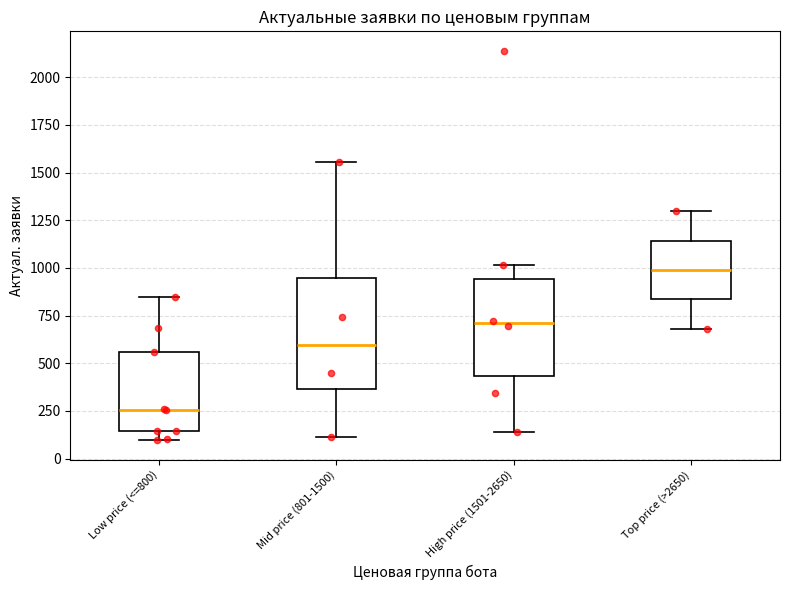

Reading left to right, transcribe this box plot: for each box, give where its median line is, the range the box spans, and where its two whiskers end, as read against the y-axis. The values are not printed on the chart, so give them approximately, as read against the axis.

Low price (<=800): median 250, box 150 to 550, whiskers 100 to 850
Mid price (801-1500): median 600, box 350 to 950, whiskers 100 to 1550
High price (1501-2650): median 700, box 450 to 950, whiskers 150 to 1000
Top price (>2650): median 1000, box 850 to 1150, whiskers 700 to 1300